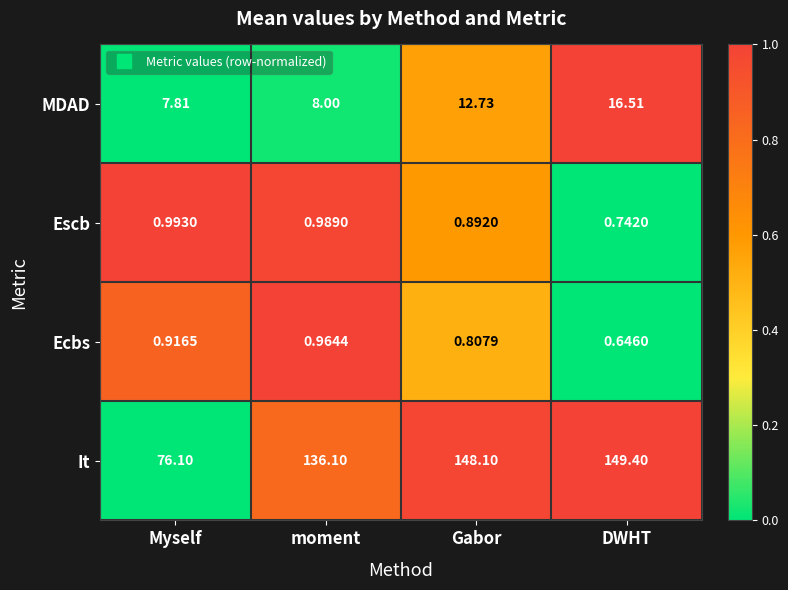

At how many categories does at least one series exceed 0?

4